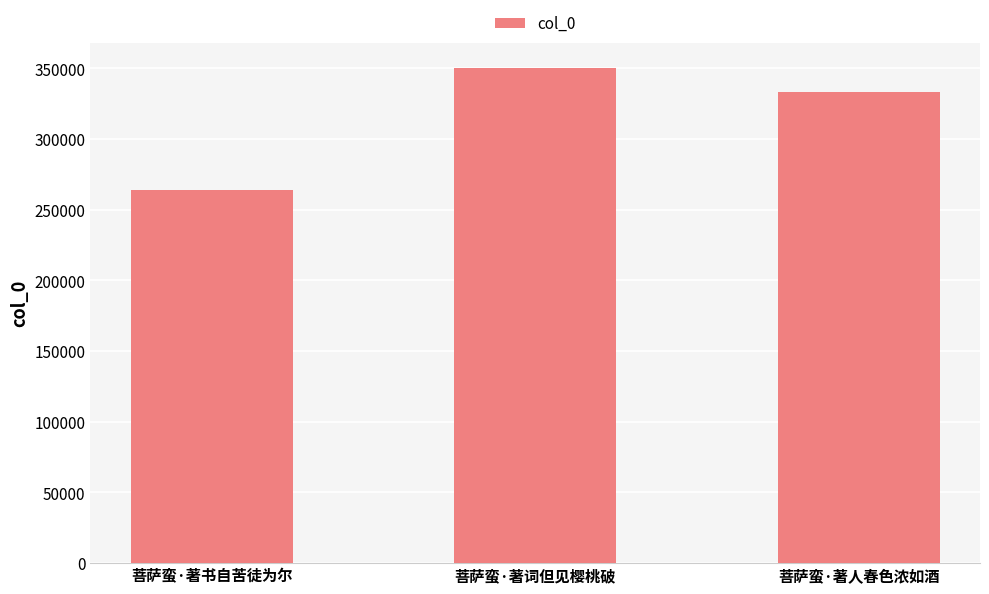

Read the value at 菩萨蛮·著人春色浓如酒.

333121